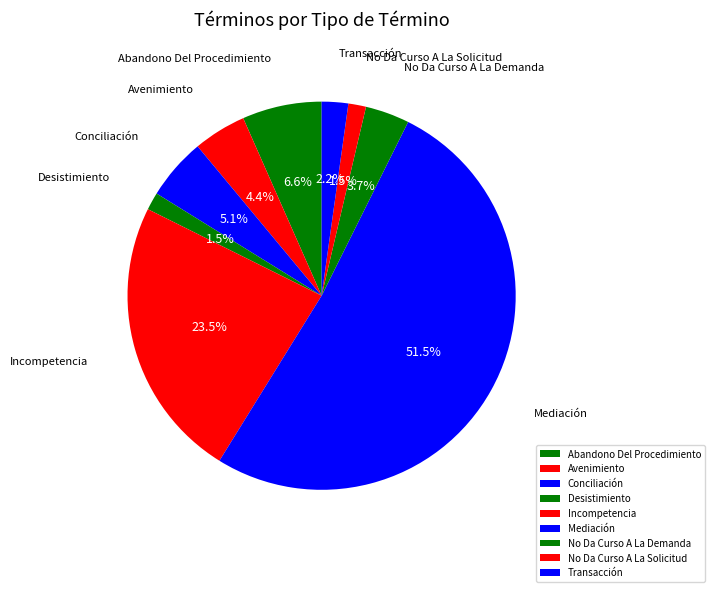

What percentage is the Transacción slice, to the nearest percent?

2%